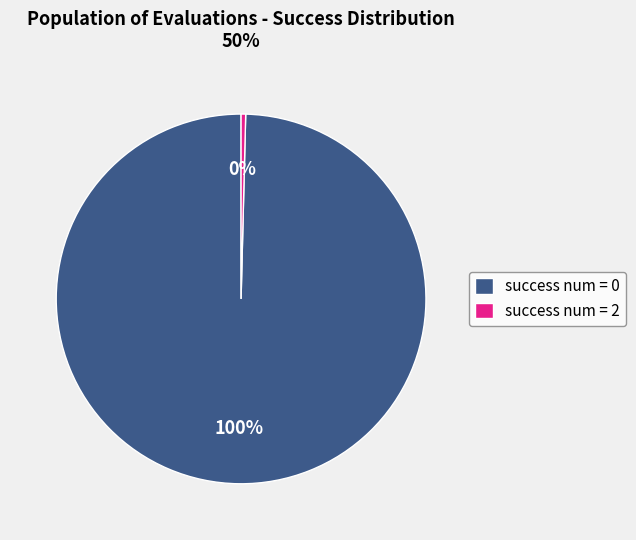

Does any single category account for the majority?

Yes